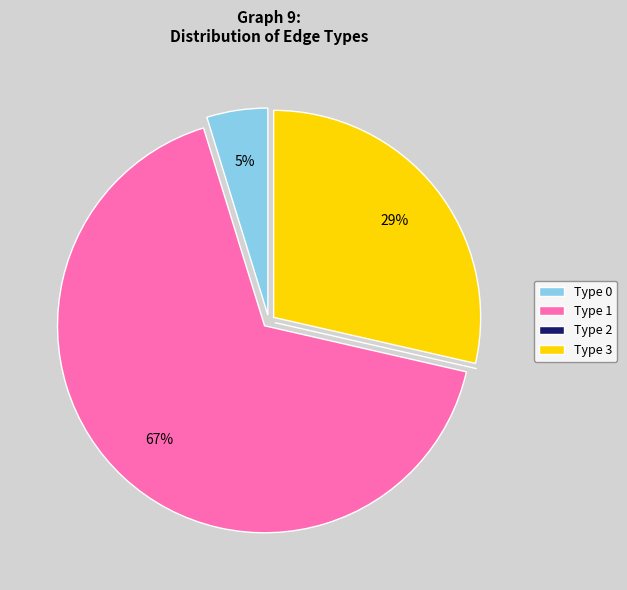

Do Type 0 and Type 3 together represent more than half of the pie?

No